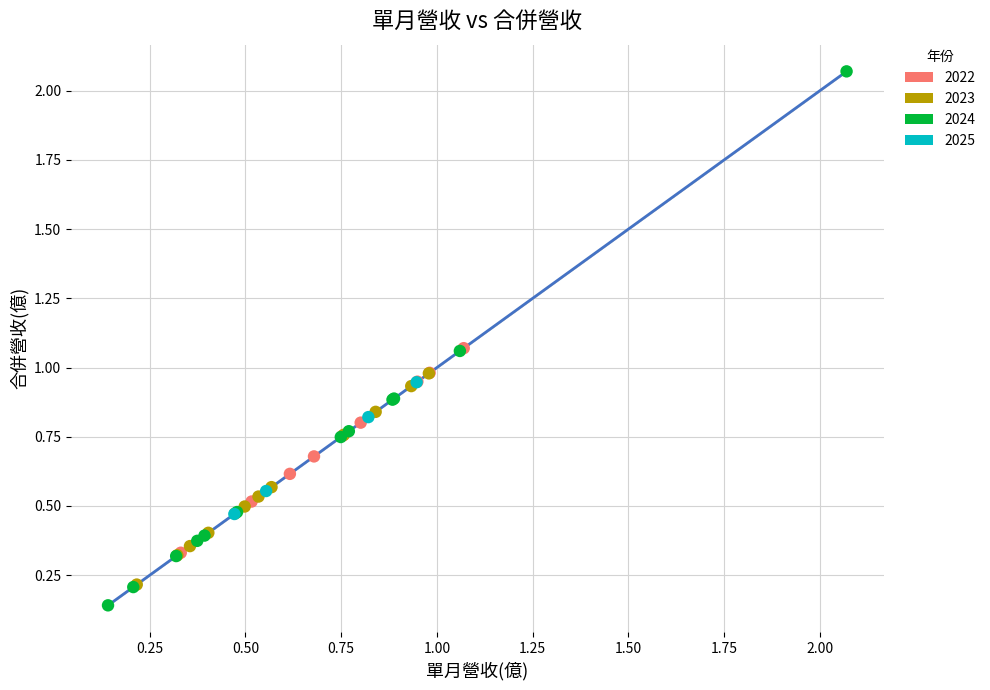

Which series has the widest spread of Y values?

2024